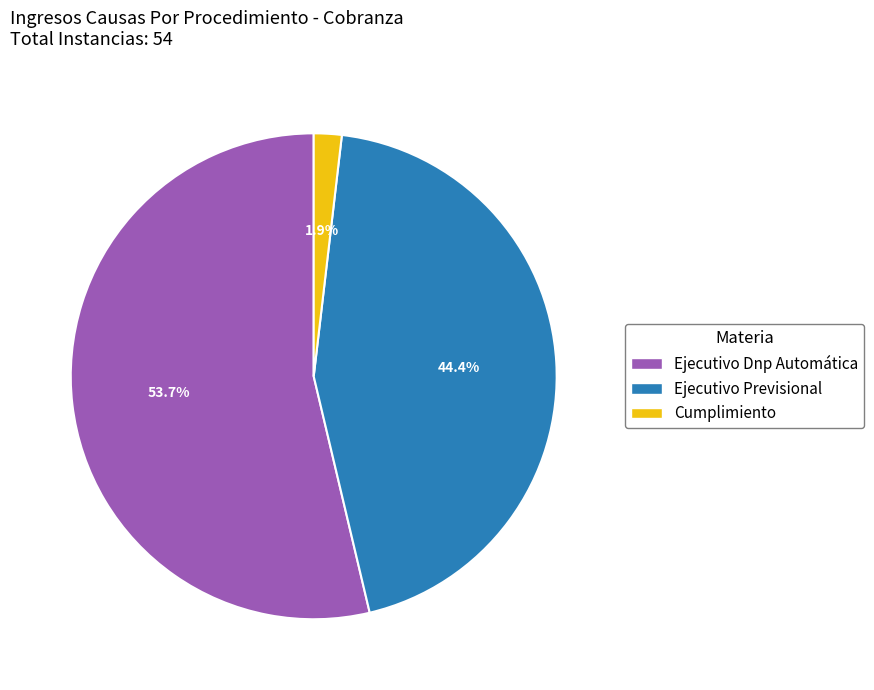

What percentage is the Ejecutivo Dnp Automática slice, to the nearest percent?

54%